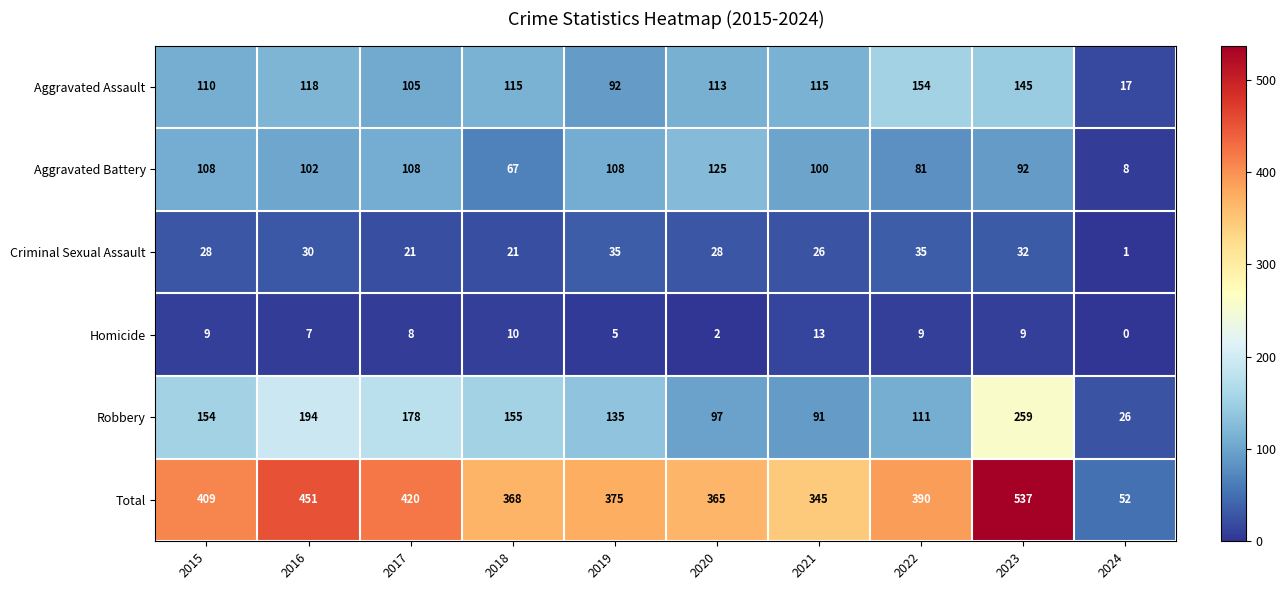

Which series has the largest total across all categories?

Total